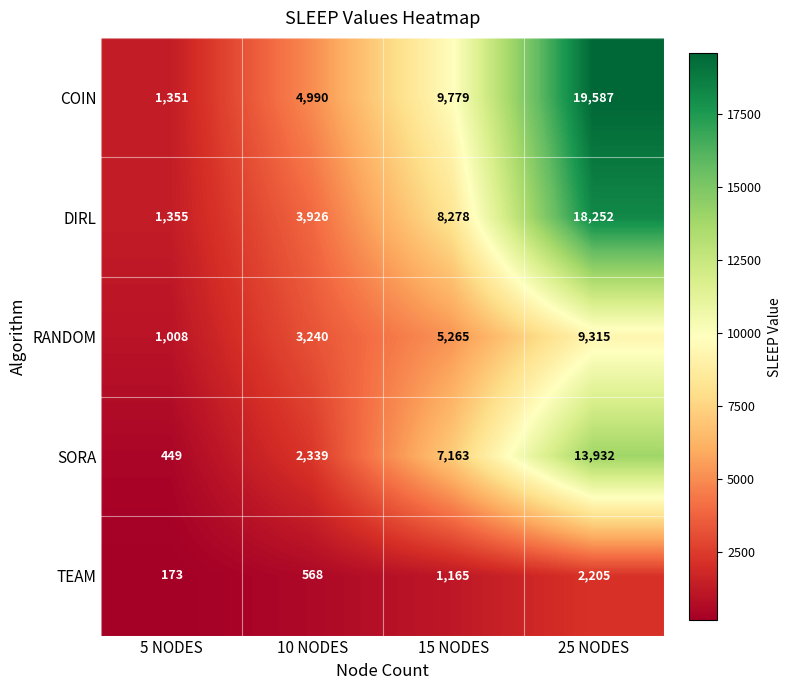

At which category does the chart reach its minimum across all series?

5 NODES